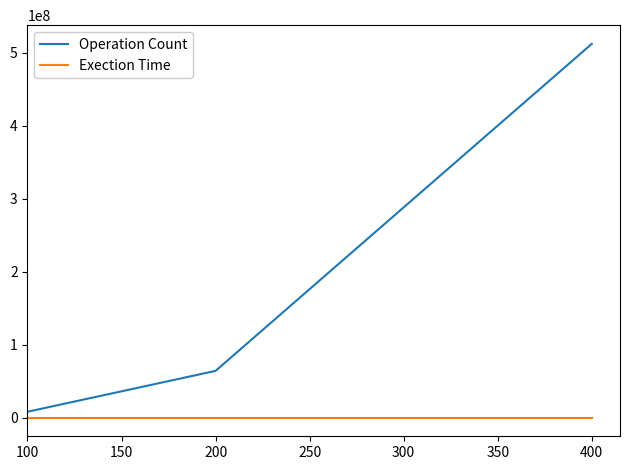

Which series changed the most between 100 and 200?

Operation Count